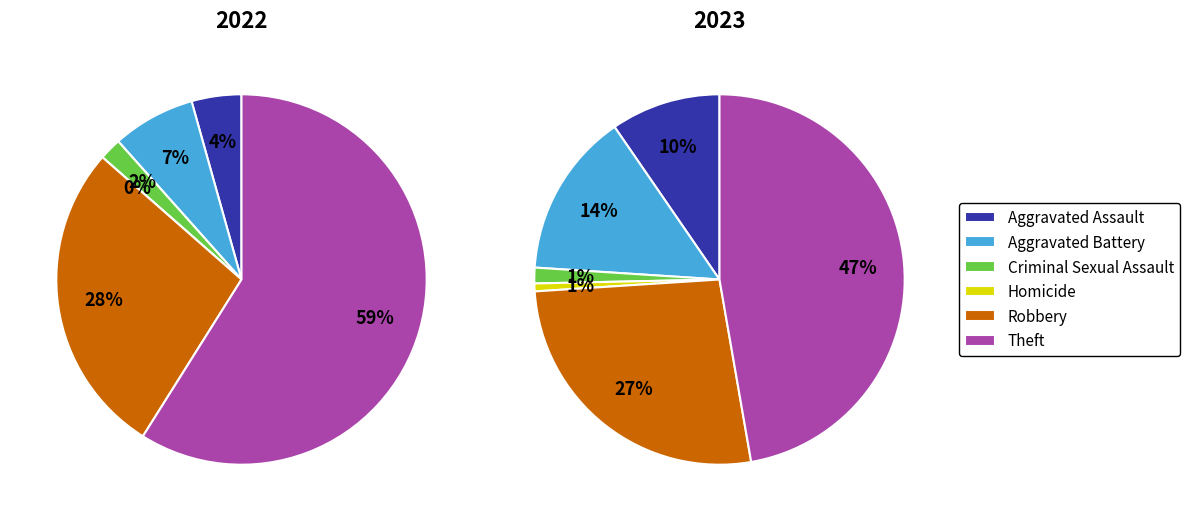

Rank the categories by value from lowest to highest.

Homicide, Criminal Sexual Assault, Aggravated Assault, Aggravated Battery, Robbery, Theft